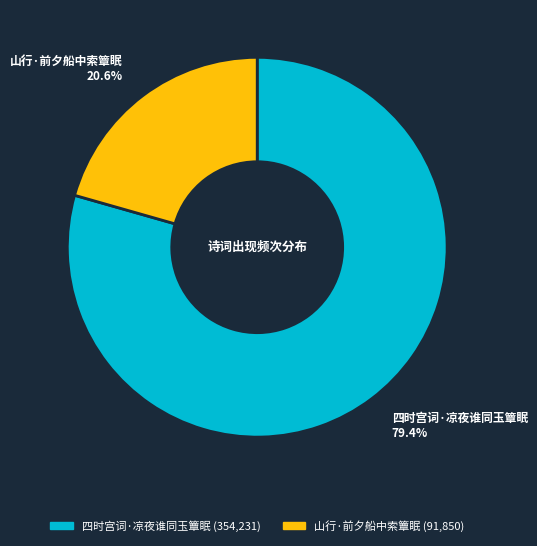

The 山行·前夕船中索簟眠 slice represents 35% of the pie. True or false?

False